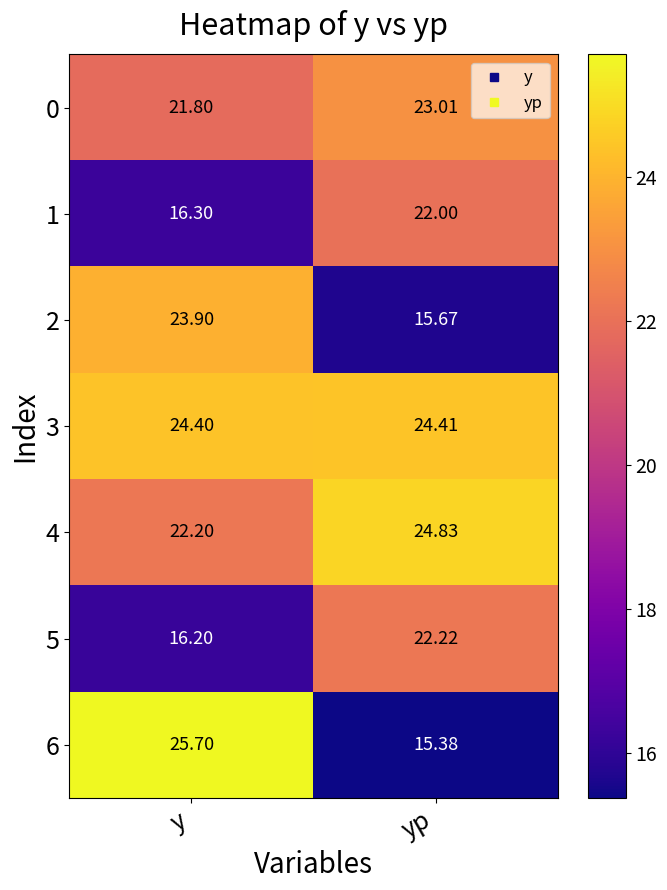

Where is 4 nearest to the value 23?

y